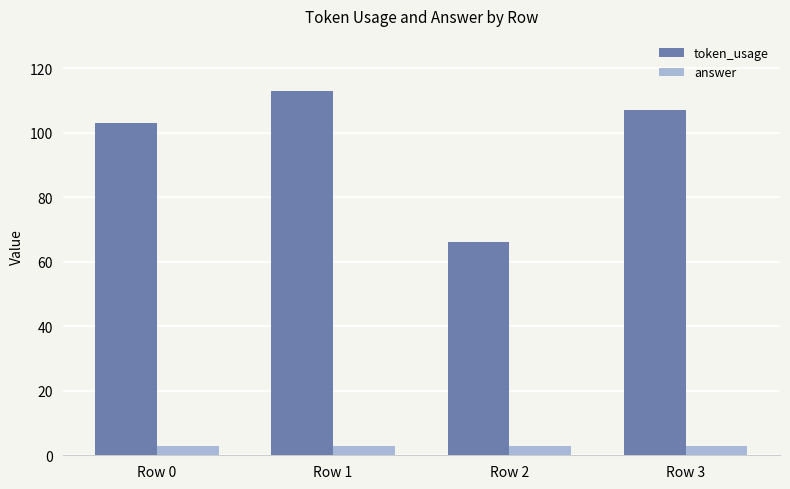

What is the maximum value for answer?

3